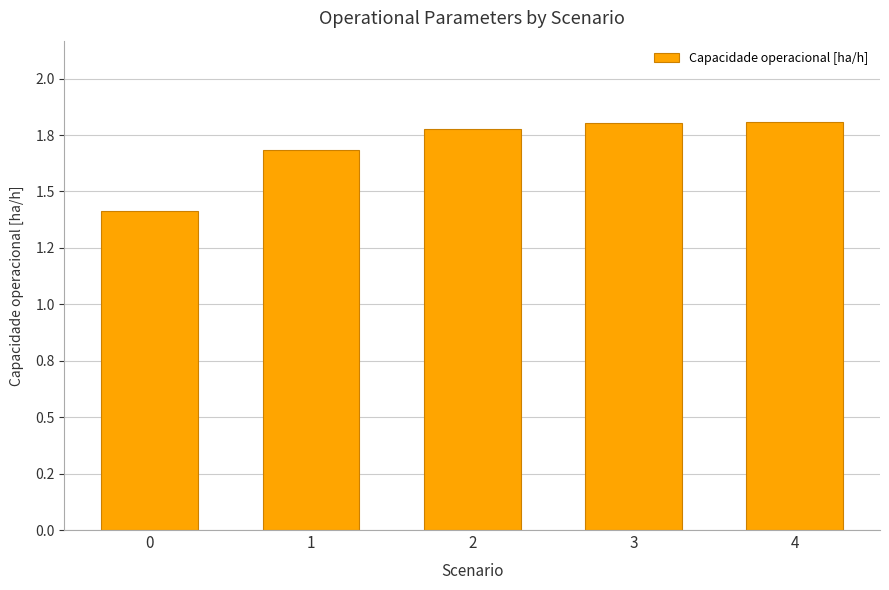

Does the chart contain any negative values?

No